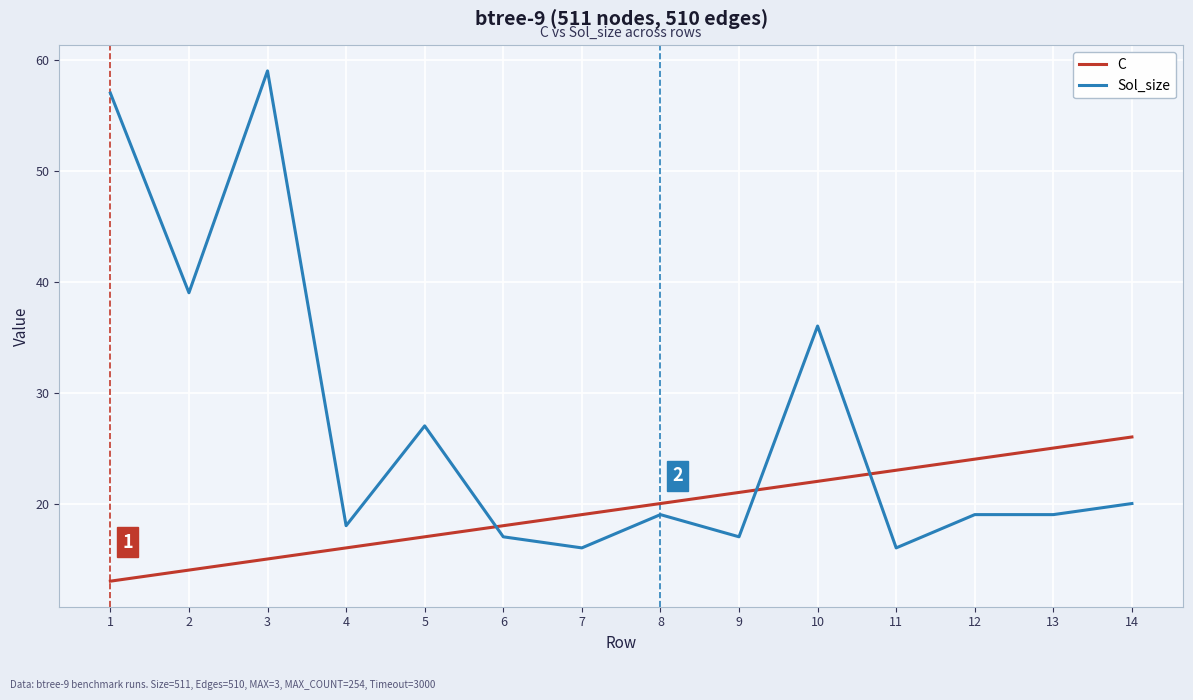

Which series has the largest range (max minus min)?

Sol_size